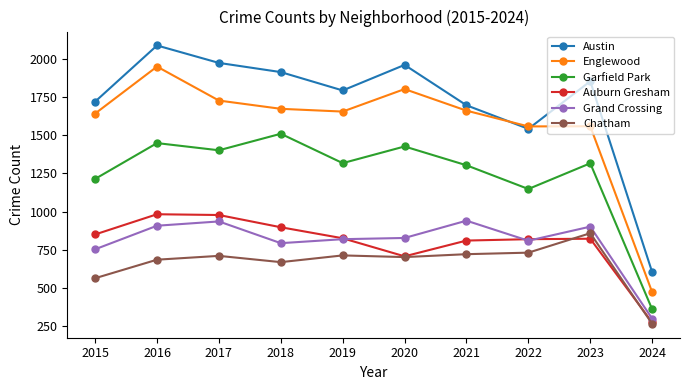

At which label does Austin first exceed 1852?

2016